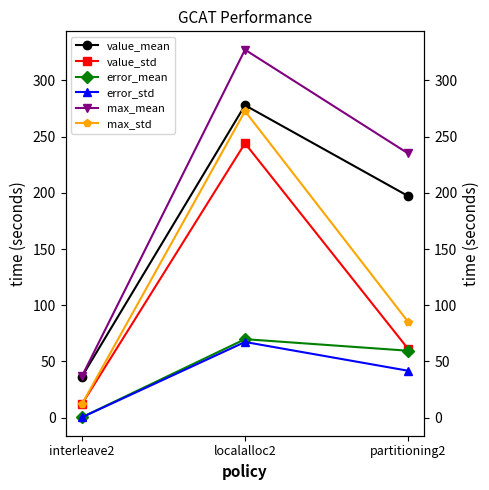

Reading left to right, extract all data points from this chart.

value_mean: 36.4	277.9	197.1
value_std: 11.9	244.0	61.2
error_mean: 0.4	69.8	59.5
error_std: 0.3	67.3	41.7
max_mean: 36.7	327.3	235.0
max_std: 11.9	272.7	85.2